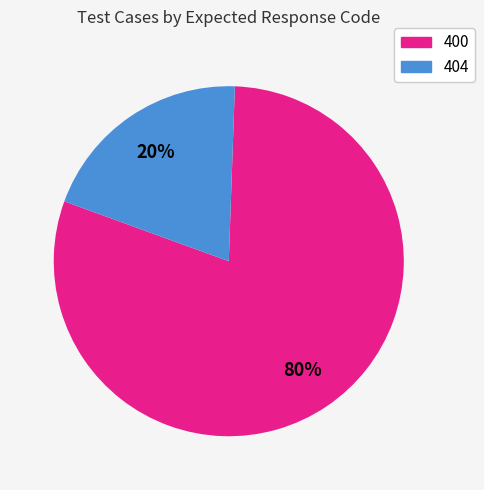

Is there a majority slice in this chart?

Yes